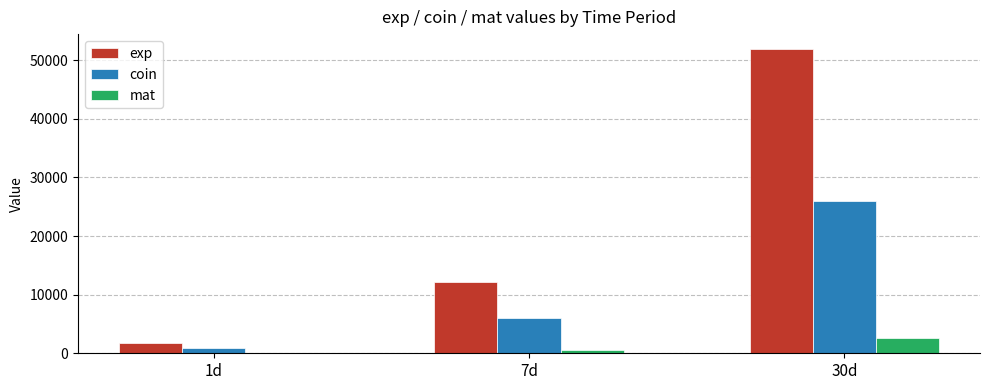

What is the average value of the coin series?

10944.0